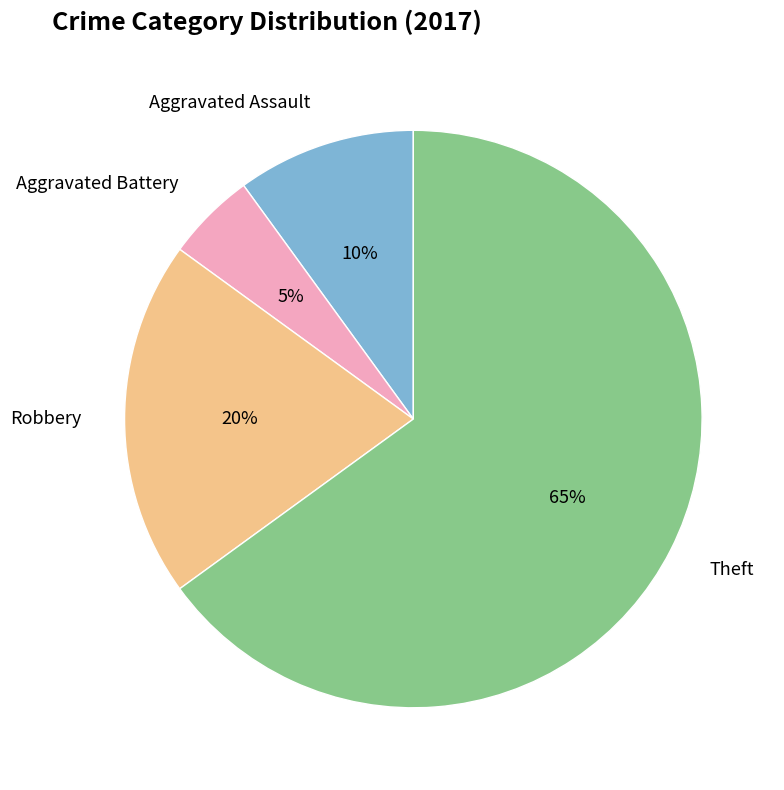

To the nearest percent, what percentage of the pie is Robbery?

20%